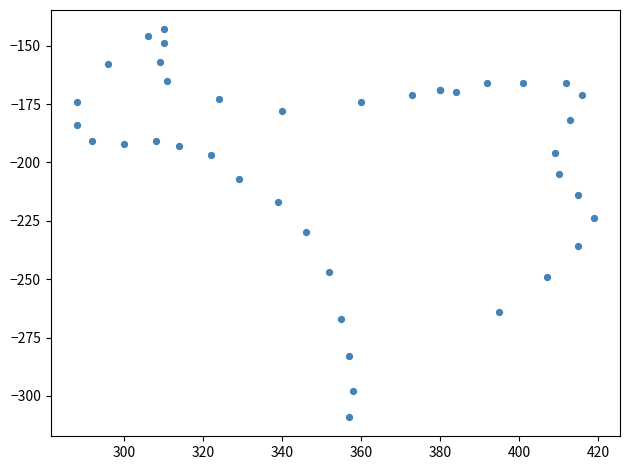

What Y value in the scatter plot is closest to -226?

-224